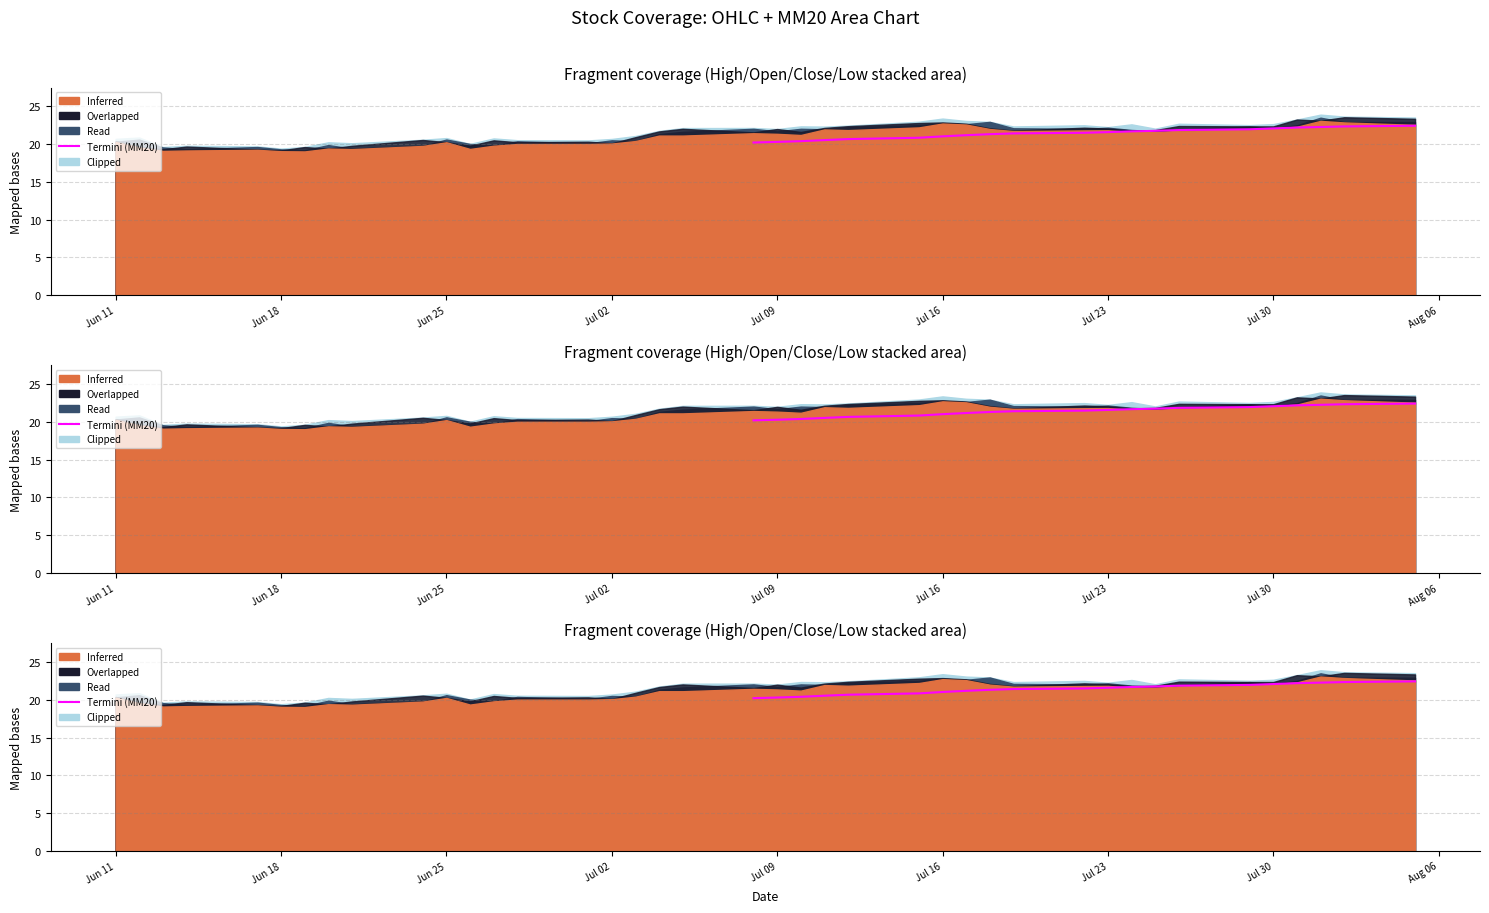

What position from the left is Jul 30?

8